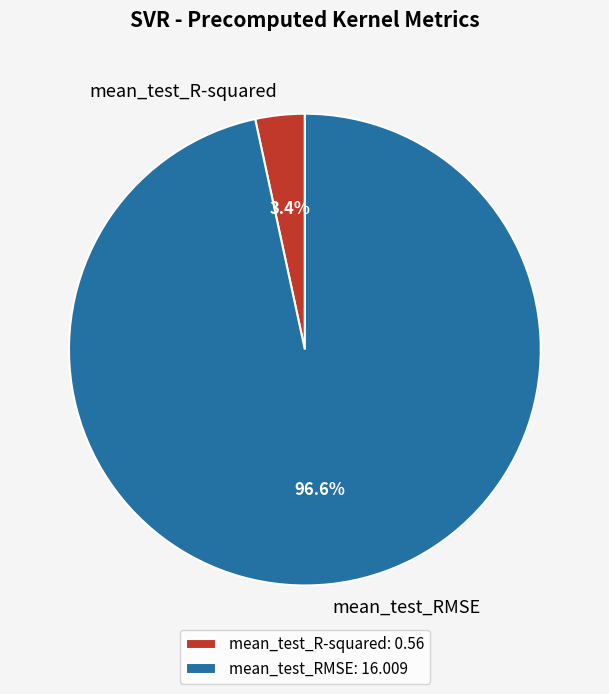

What percentage is the mean_test_R-squared slice, to the nearest percent?

3%